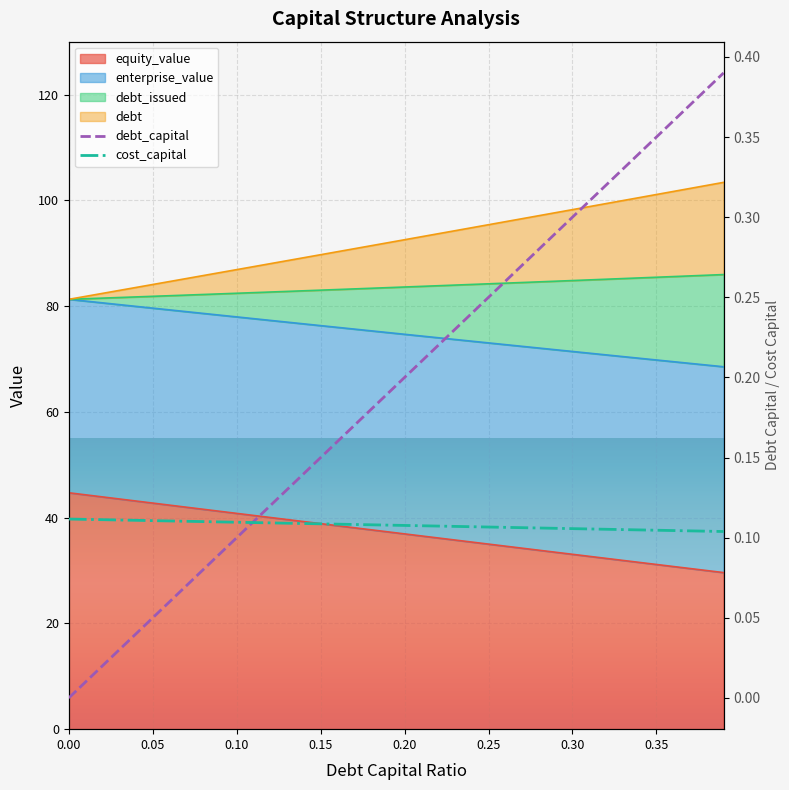

What is the sum of the debt values at 0.06 and 0.21?

153.6